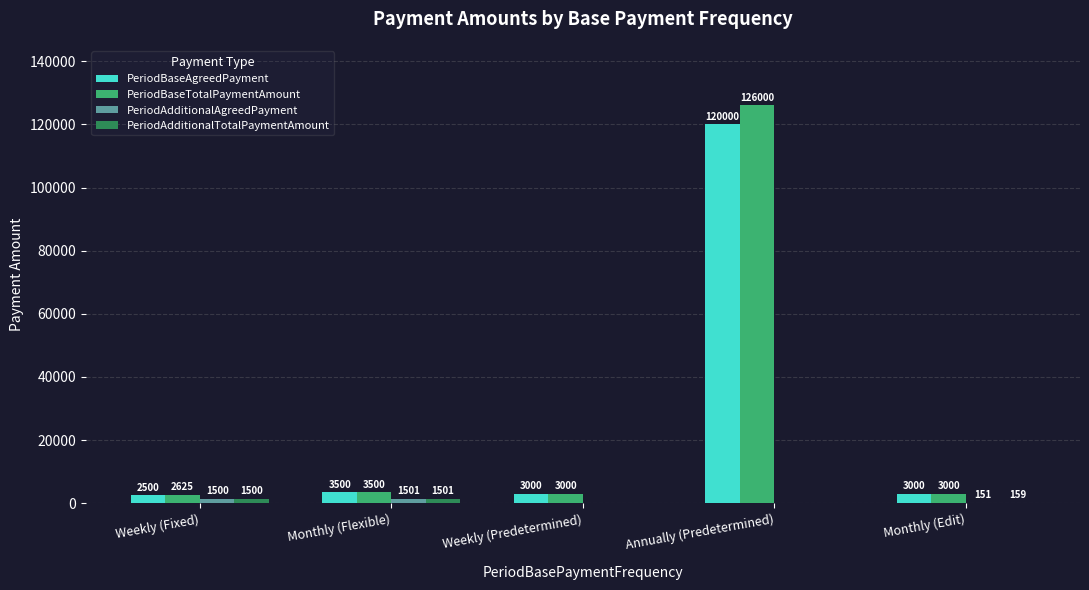

Read the PeriodBaseAgreedPayment value at Weekly (Fixed).

2500.0